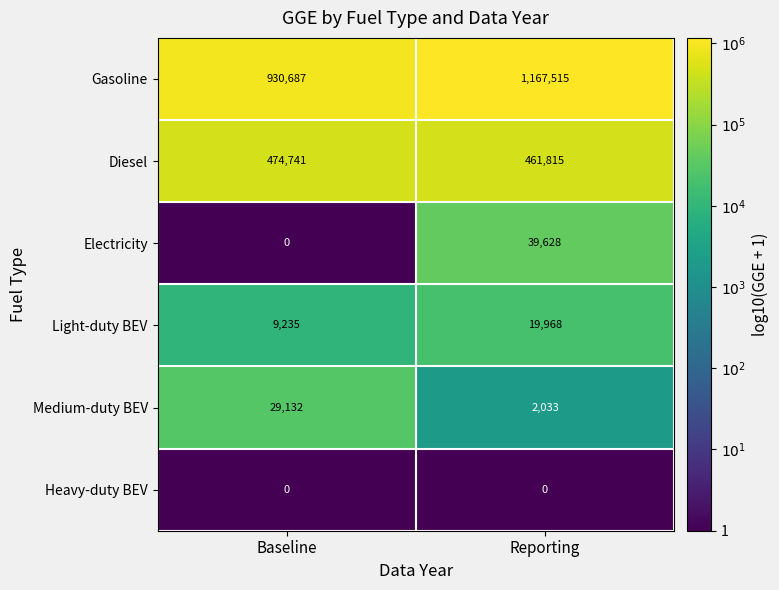

How many distinct data groups are displayed?

6